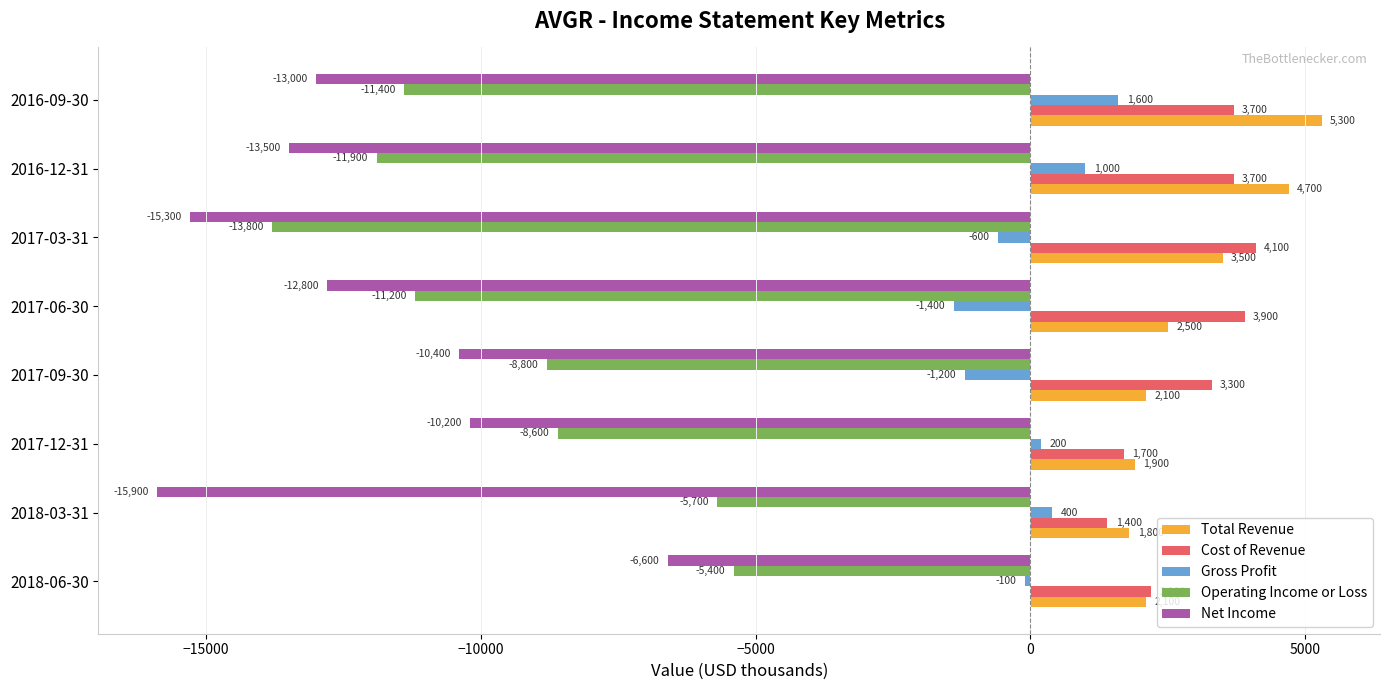

At how many categories does at least one series exceed 3739?

4